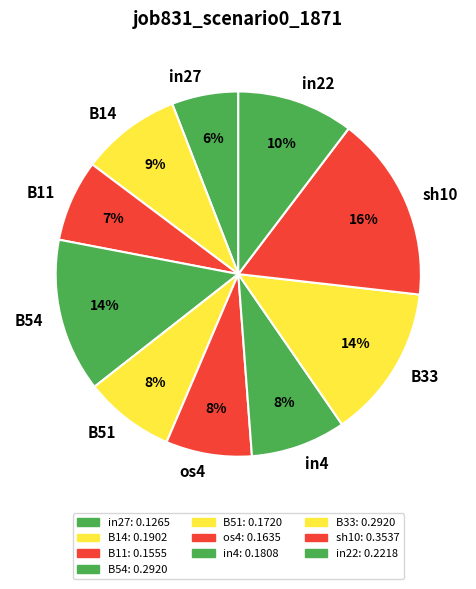

Is it true that B54 is 1% of the pie?

False